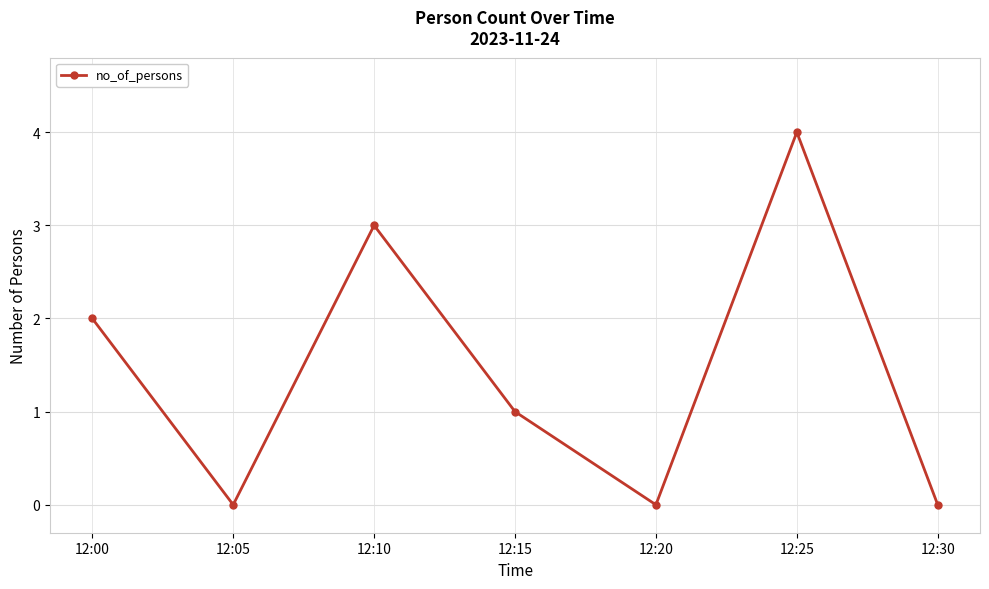

Is it true that the value at 12:15 is 1?

True